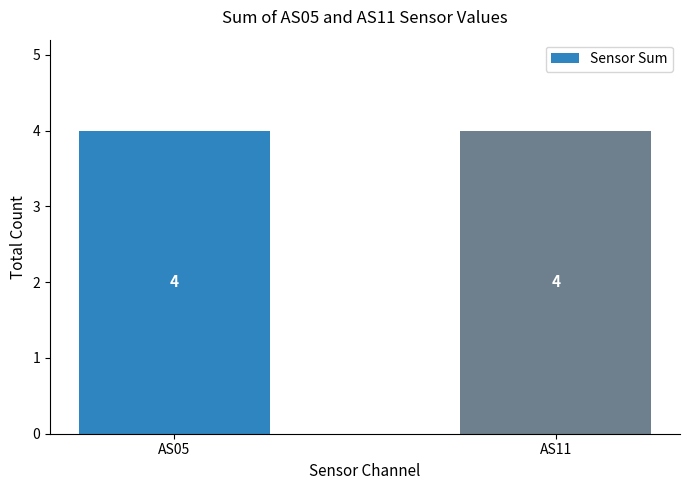

The AS11 series shows 3 at 9. True or false?

False